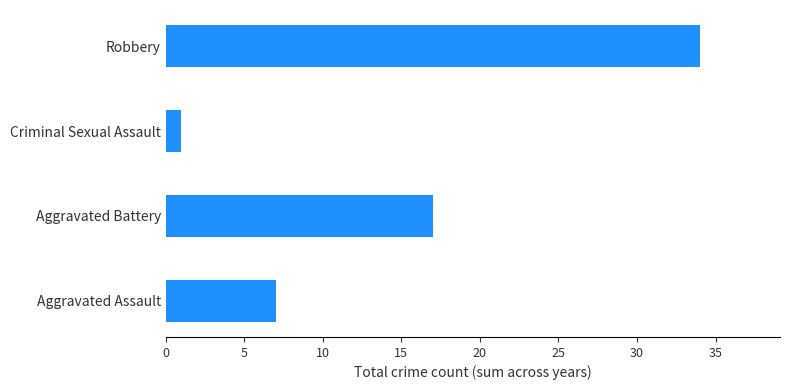

Is it true that the value at Aggravated Assault is 7?

True